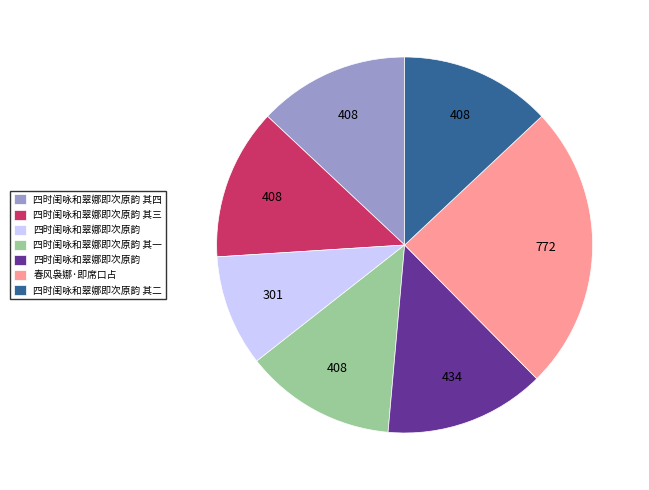

Is there any slice that represents more than half of the pie?

No